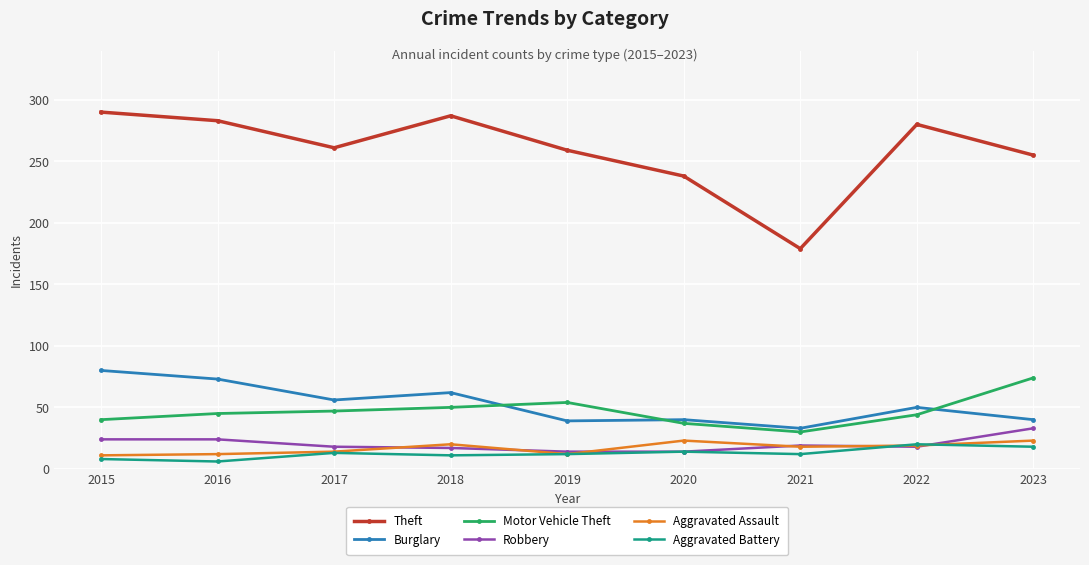

Is it true that Motor Vehicle Theft equals 74 at 2023?

True